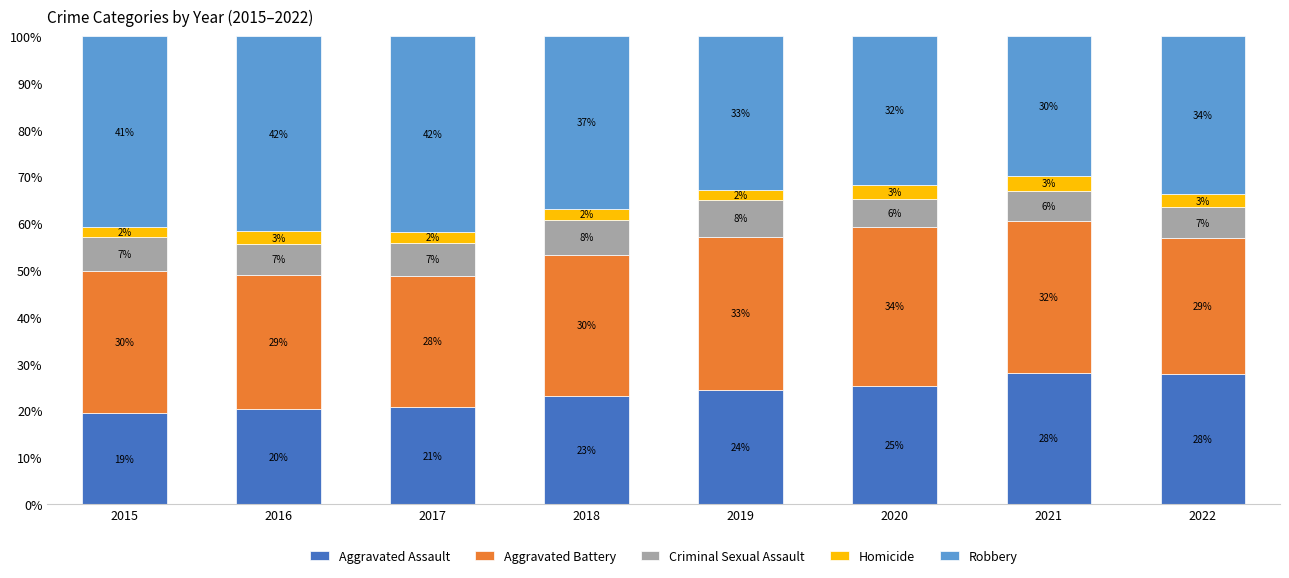

Are the bars grouped side by side (vs. stacked)?

No